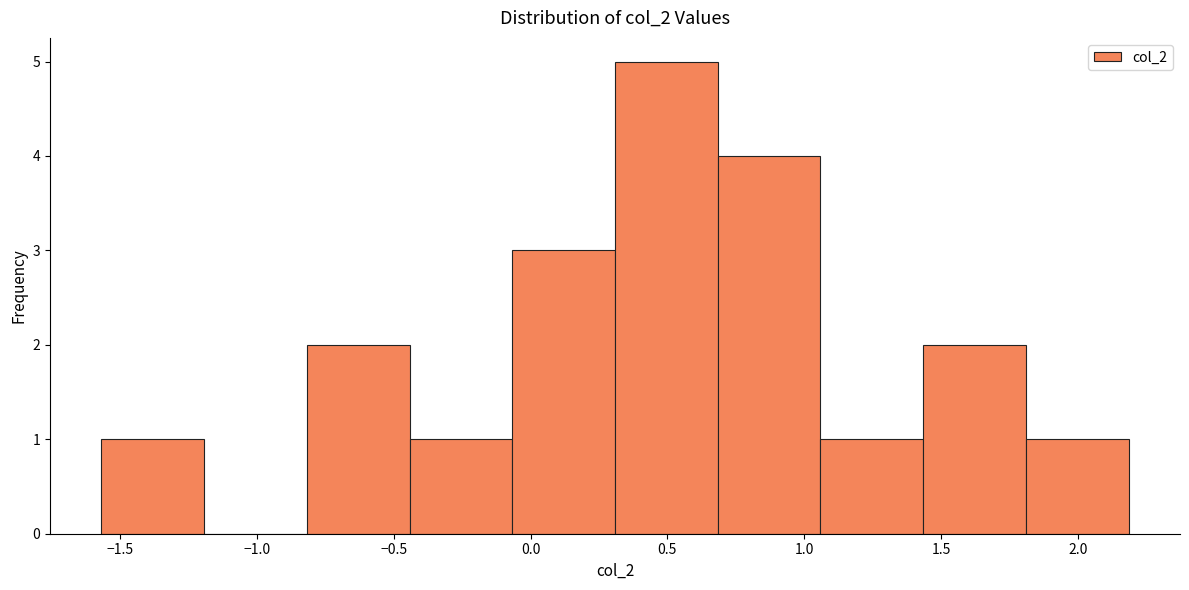

Which range on the x-axis has the tallest bar?

0.30 to 0.70